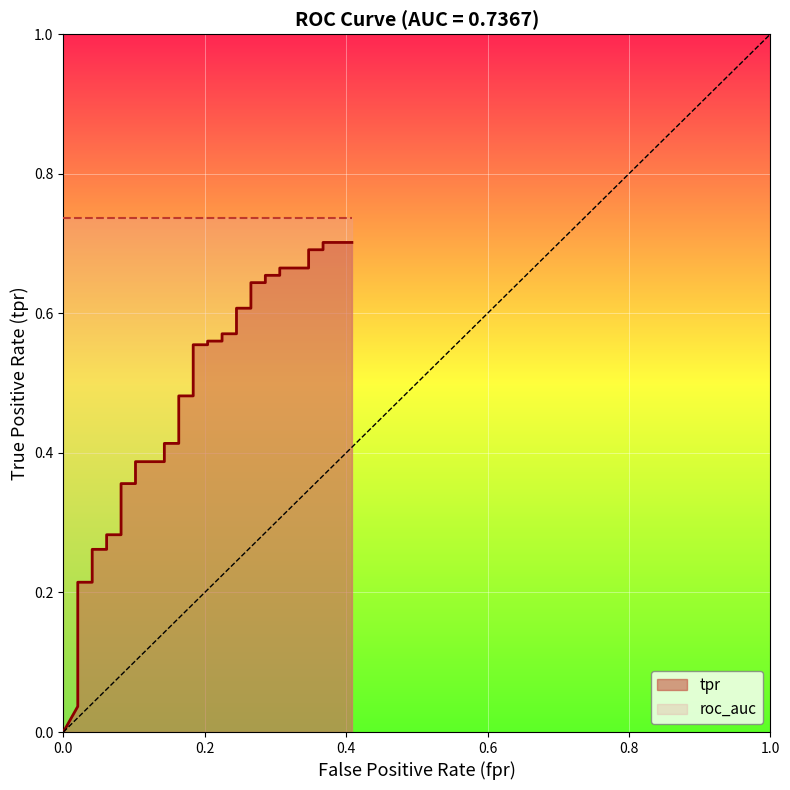

How many data points are above 0?

39